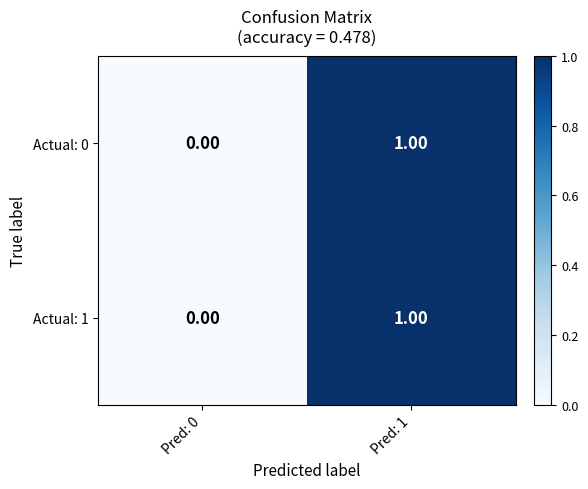

List the labels in order of Actual: 1 value, smallest first.

Pred: 0, Pred: 1